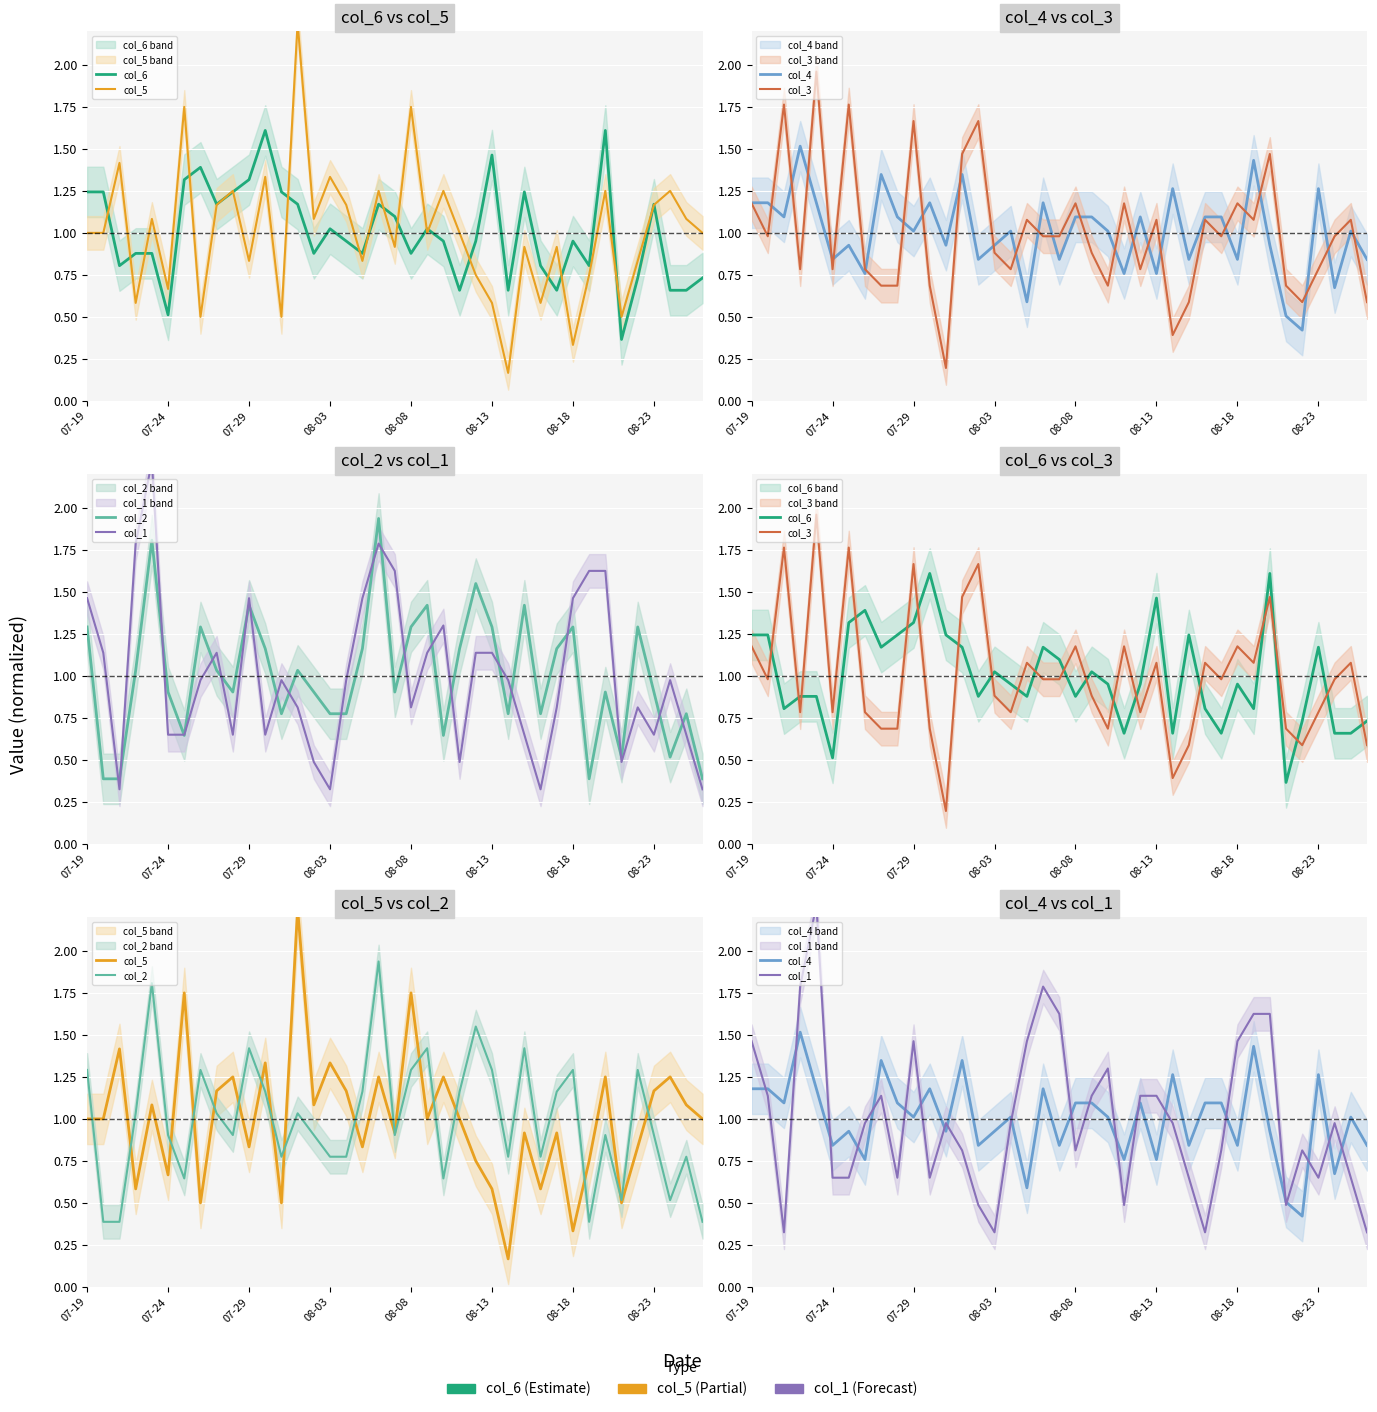

In col_6, how many points are lower than both neighbors (excluding endpoints)?

11